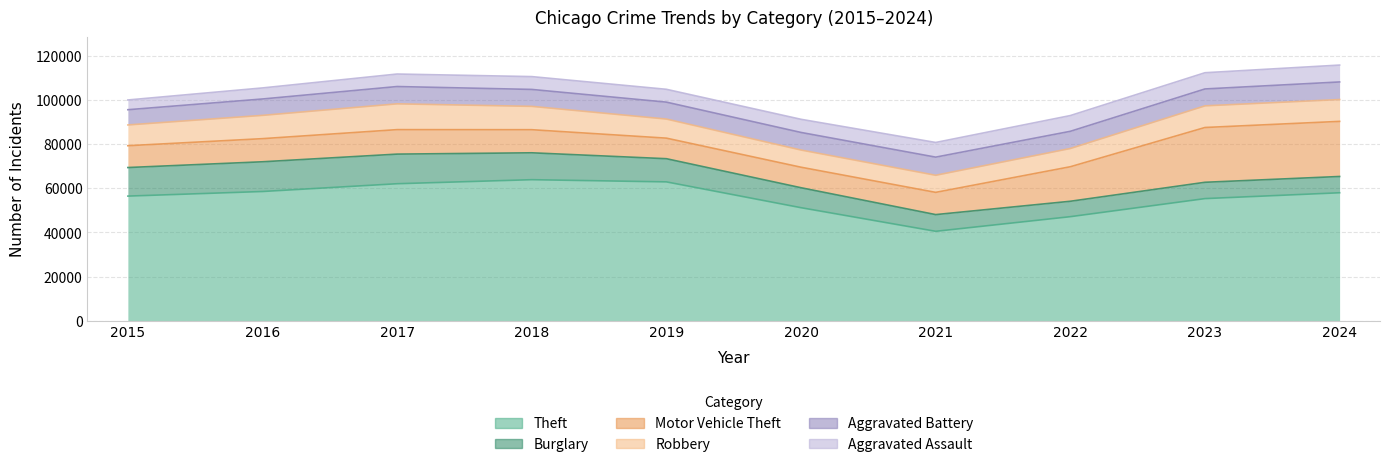

What is the average value of the Burglary series?

9812